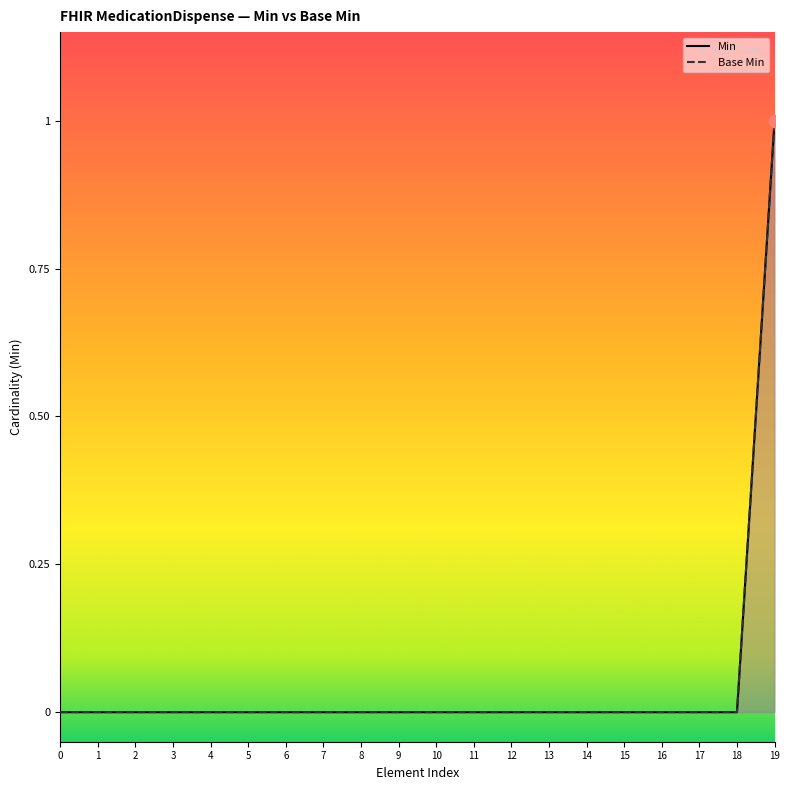

Which series has the largest Y range (max minus min)?

Min